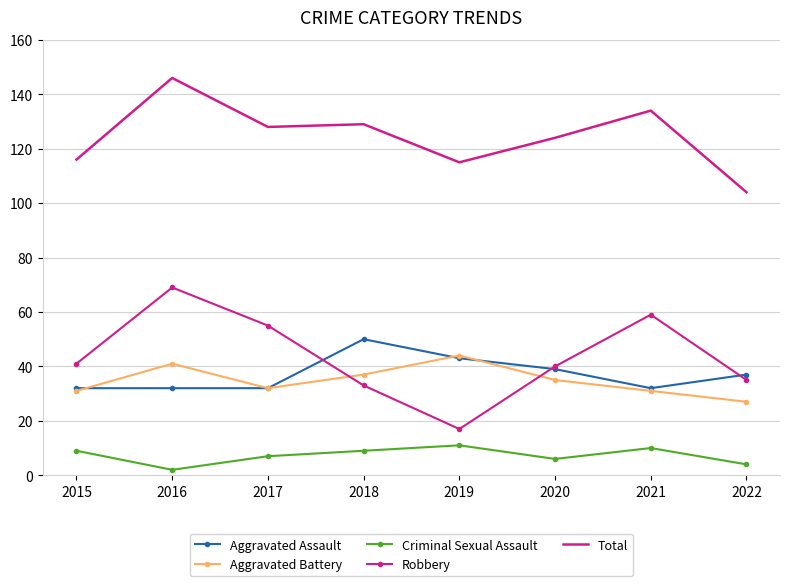

At which category is the sum across all series the highest?

2016